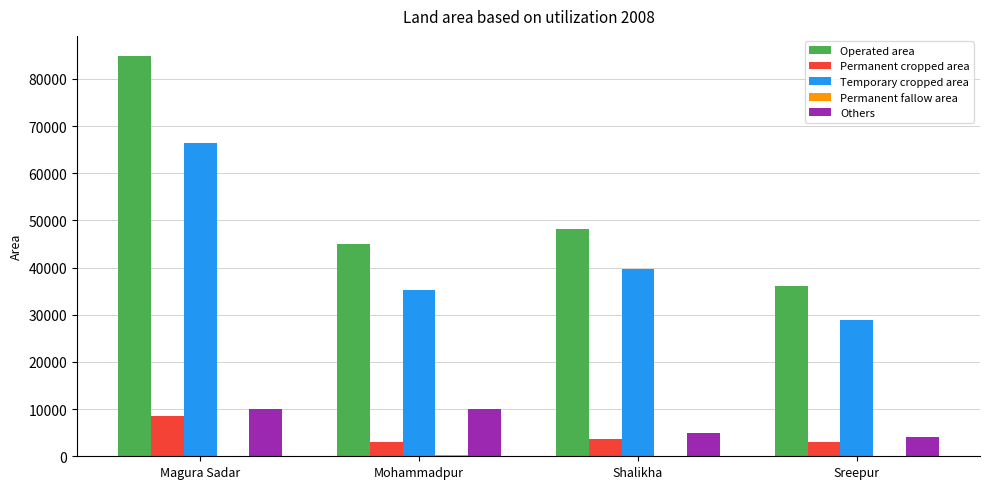

Where is Permanent cropped area nearest to the value 5747?

Shalikha